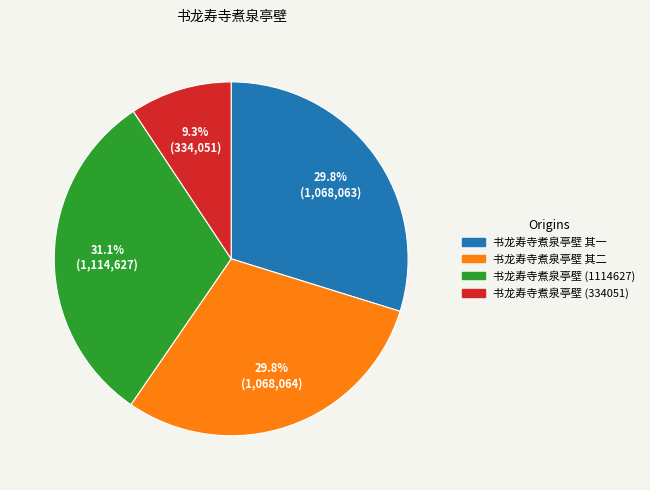

To the nearest percent, what is the average slice percentage?

25%